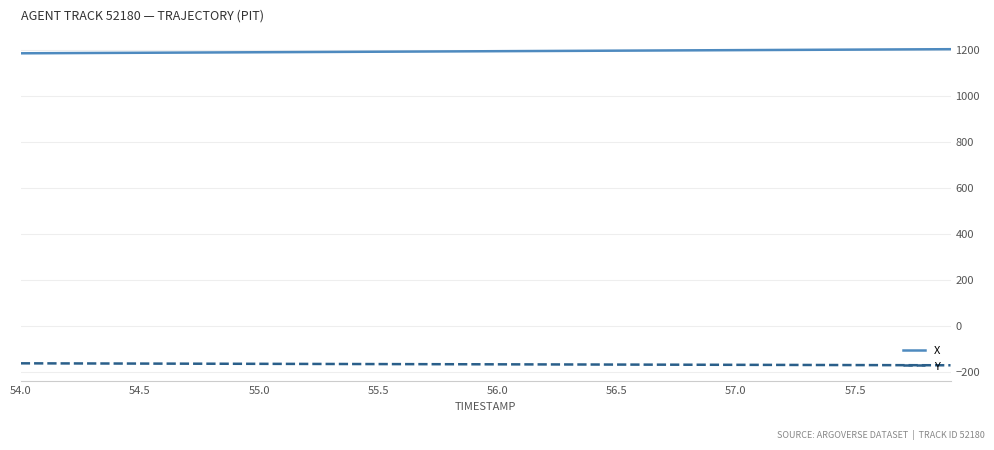

What is the greatest value displayed?

1202.2